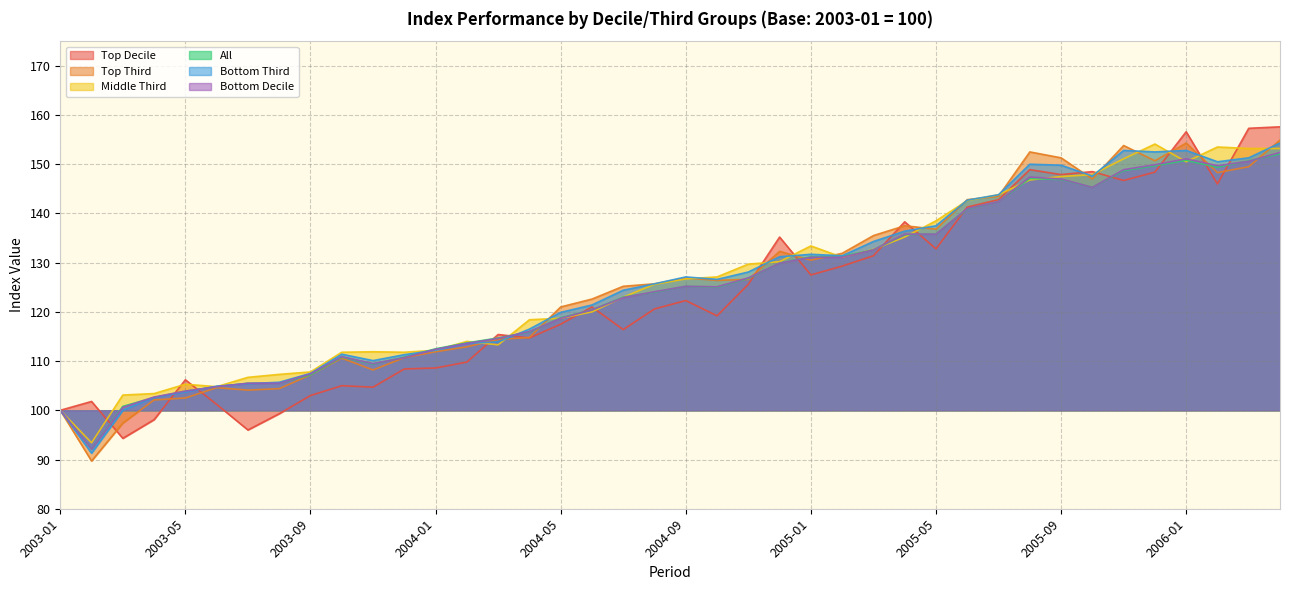

What value does the all series have at 2006-02?

149.4